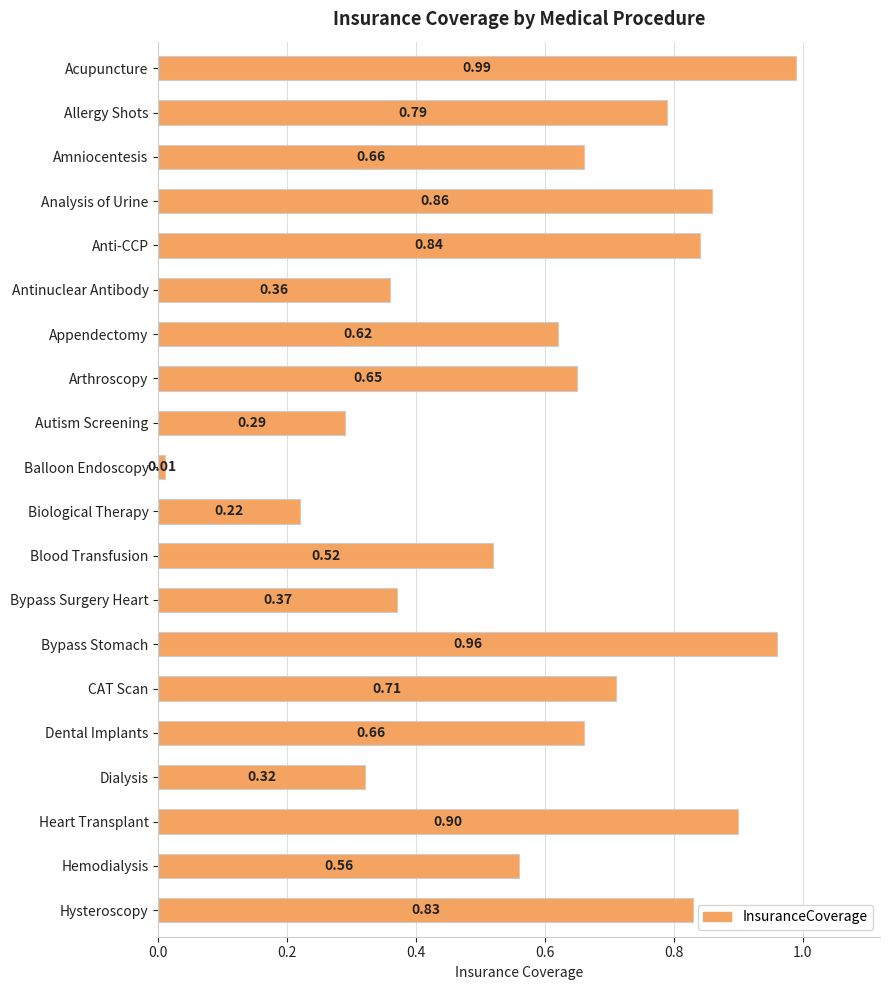

Where is the data nearest to the value 0?

Balloon Endoscopy